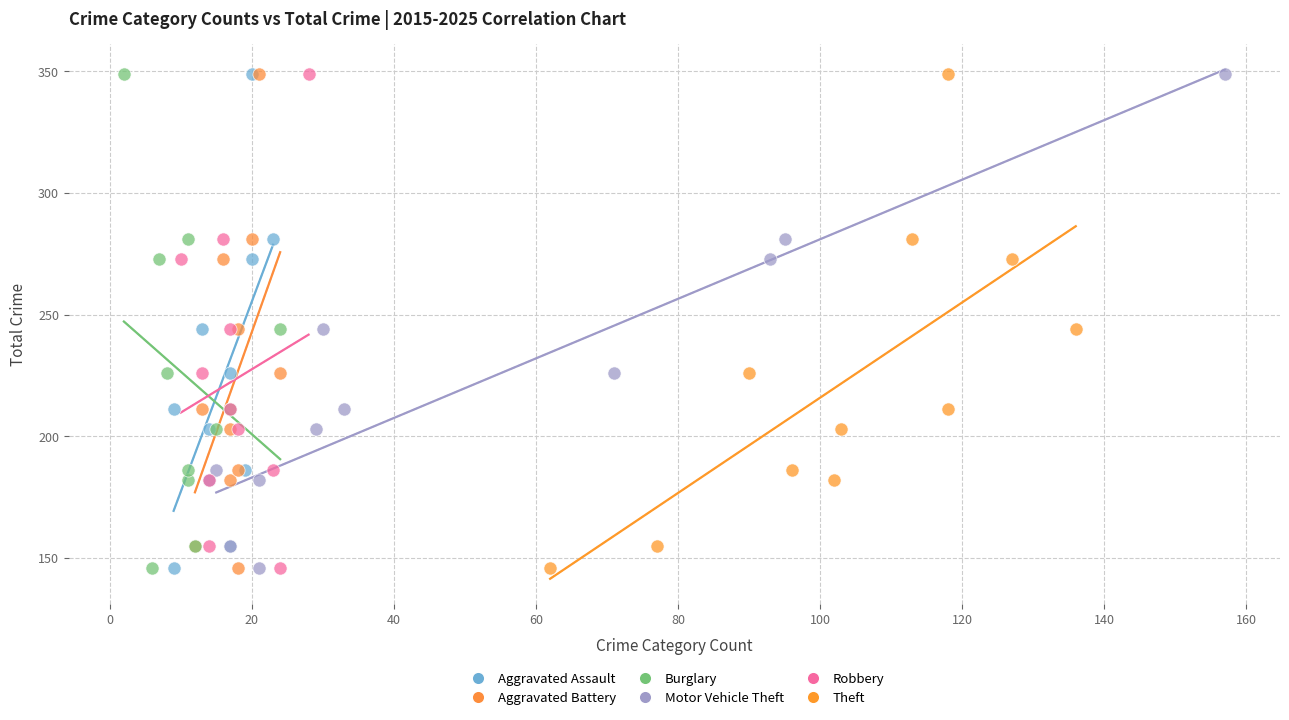

What are all the series names shown in the legend?

Aggravated Assault, Aggravated Battery, Burglary, Motor Vehicle Theft, Robbery, Theft